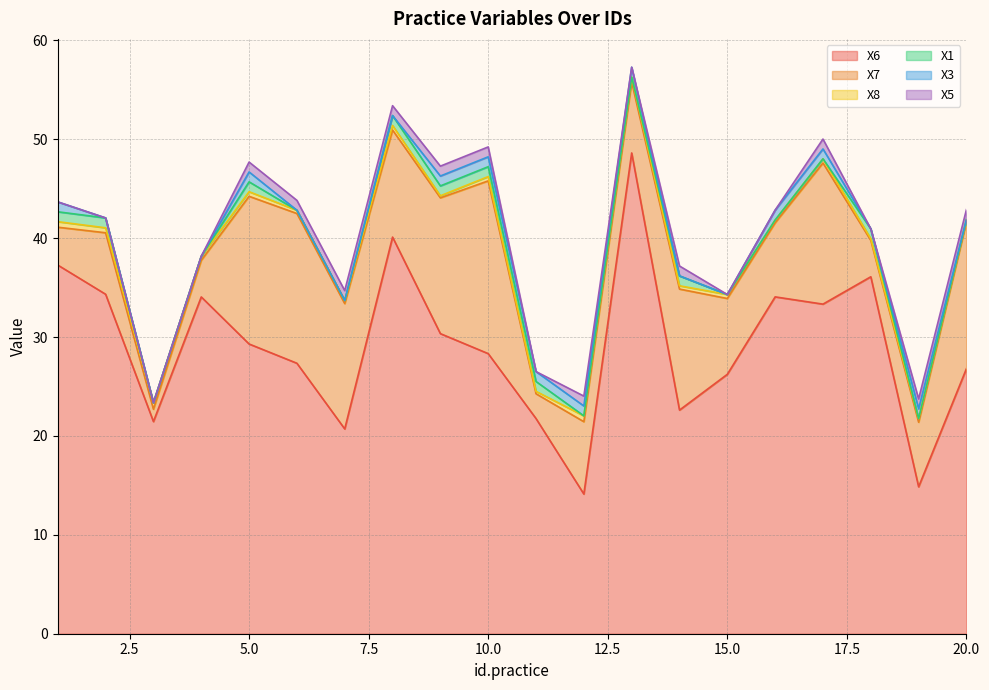

Between 1 and 17, which is larger?

1